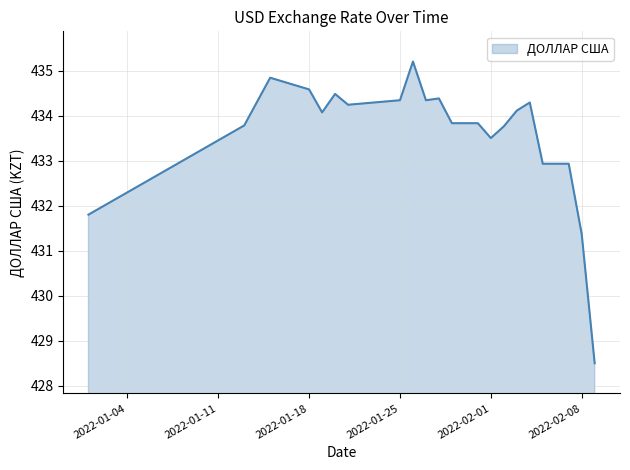

What is the difference between the maximum and minimum values?

6.7